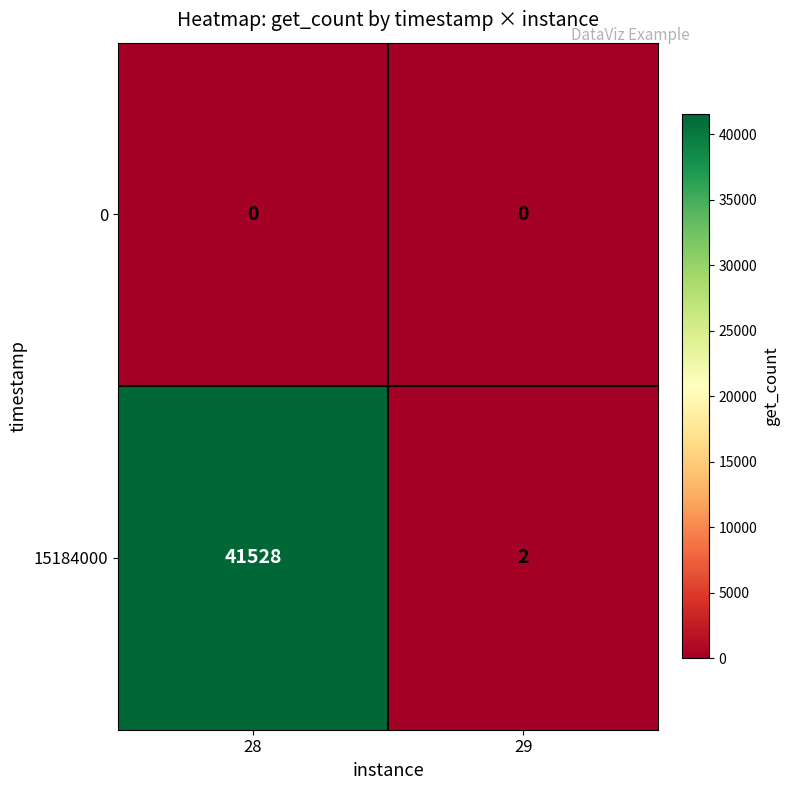

Rank the series at 28 from lowest to highest value.

0, 15184000